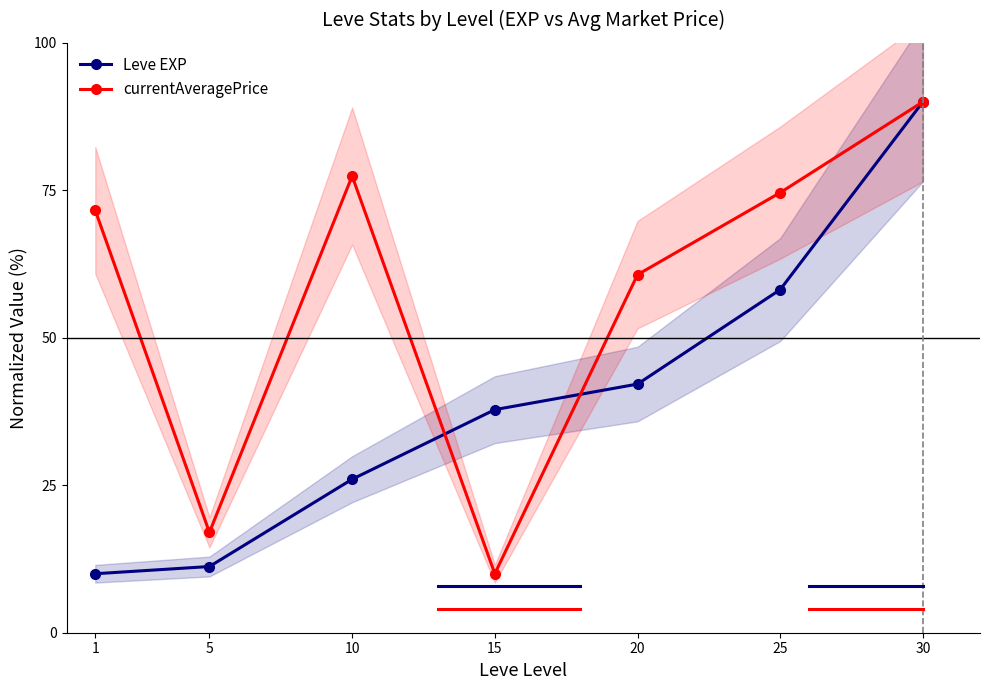

At which category is the sum across all series the highest?

30